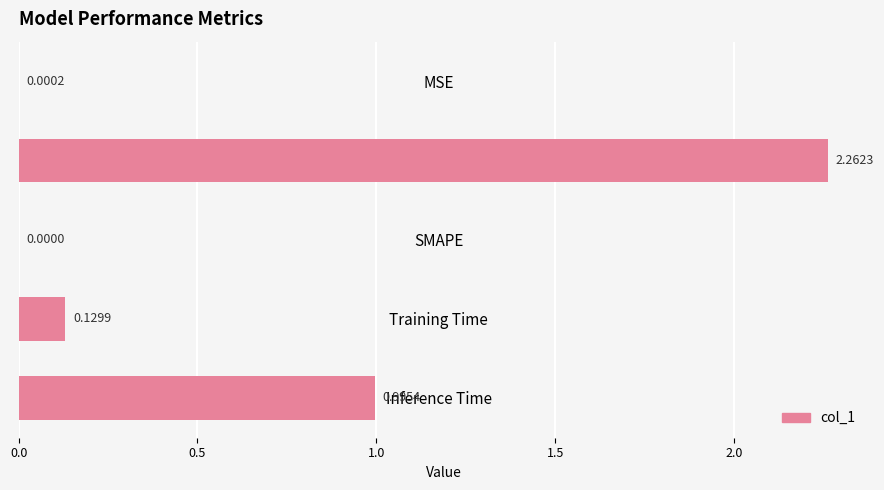

What is the sum of the values at Inference Time and MSE?

1.0